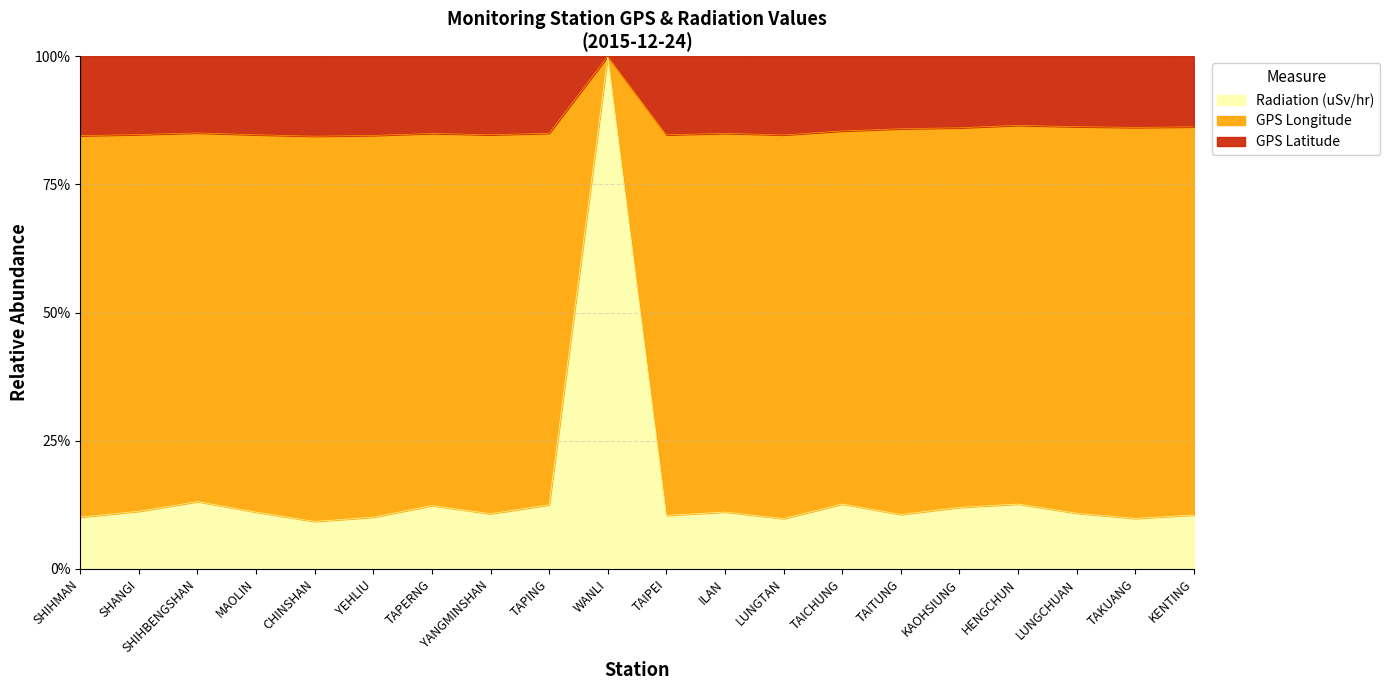

True or false: Radiation (uSv/hr) has a value of 2.8 at KAOHSIUNG.

False